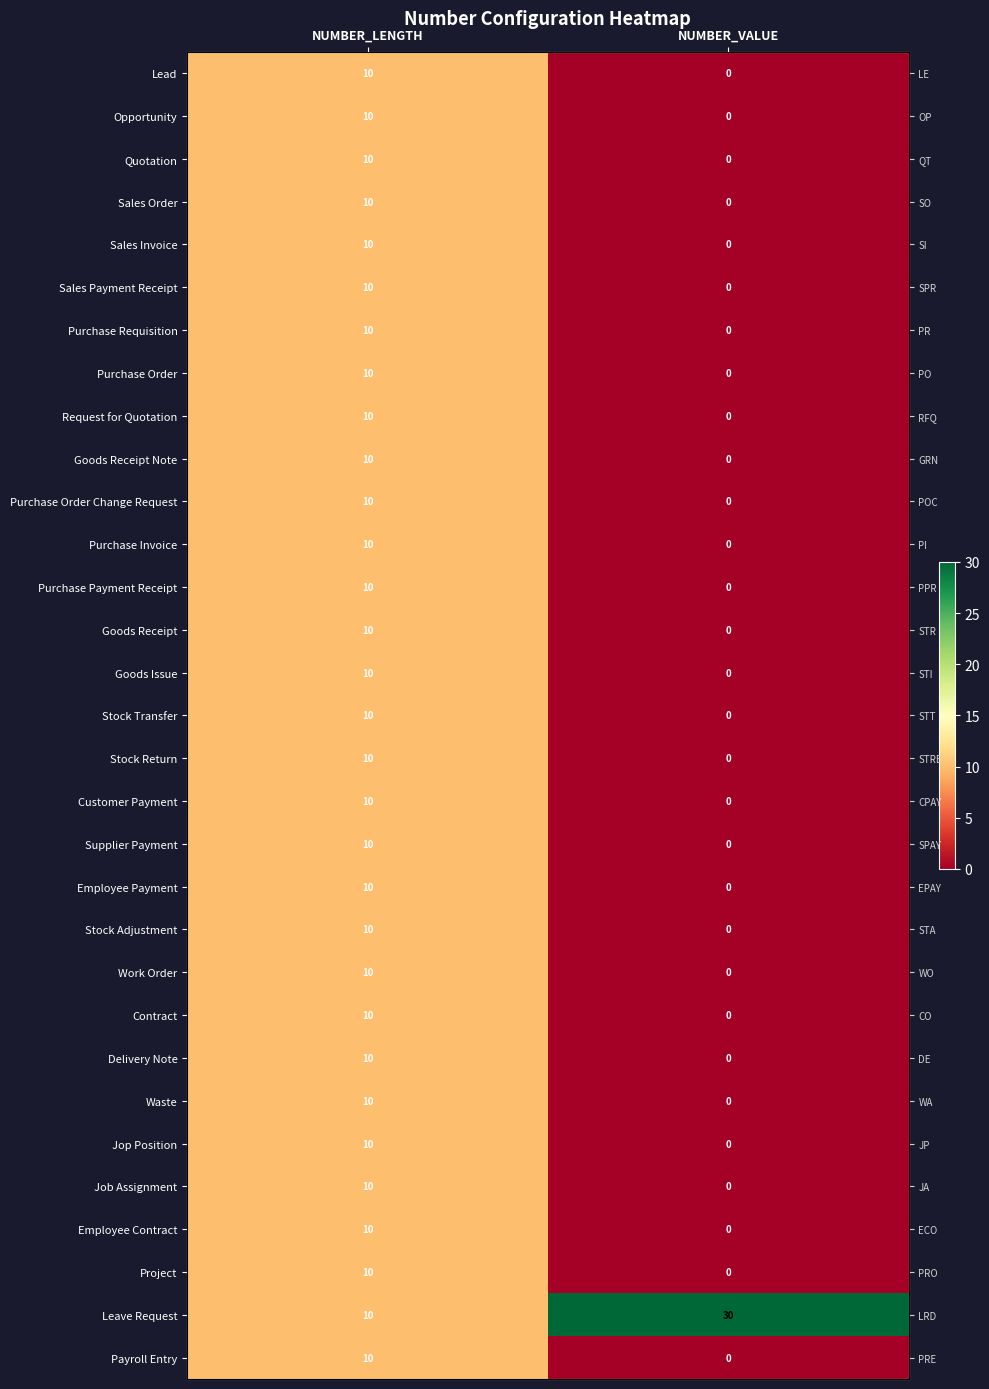

At which category is the sum across all series the highest?

NUMBER_LENGTH